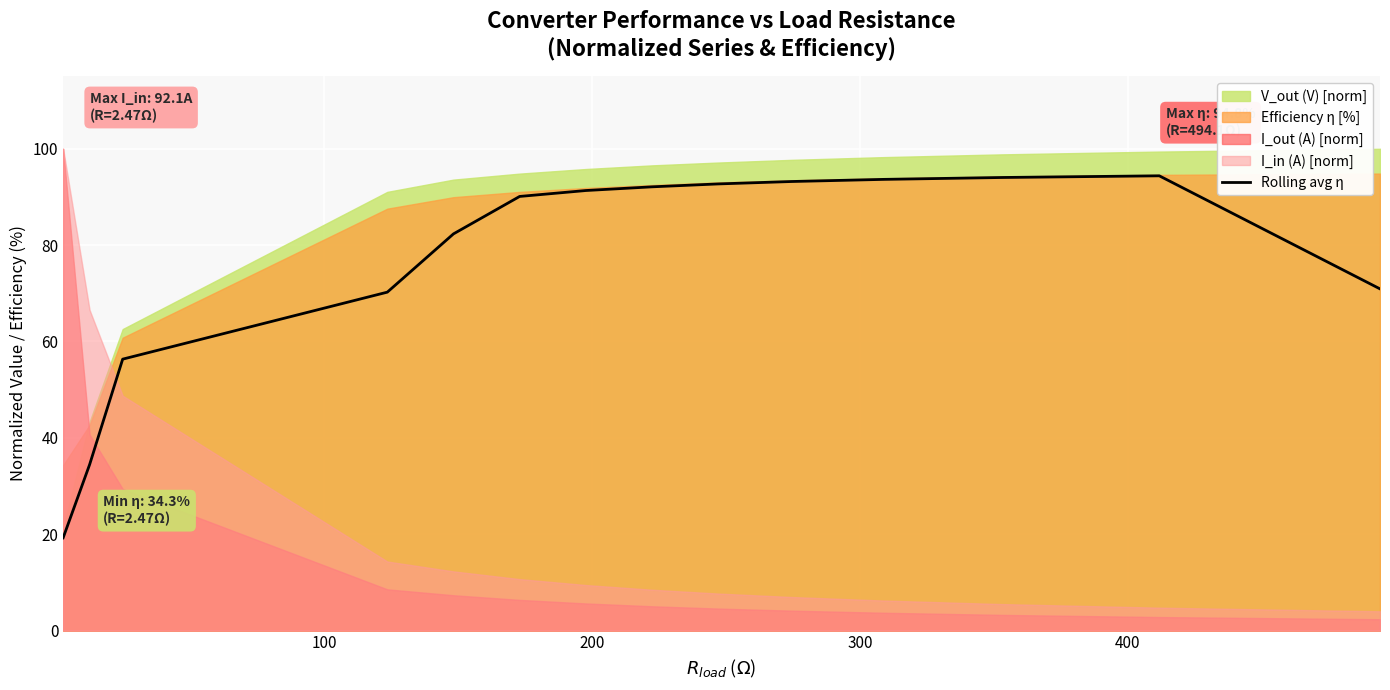

How many data points are above 91?

7